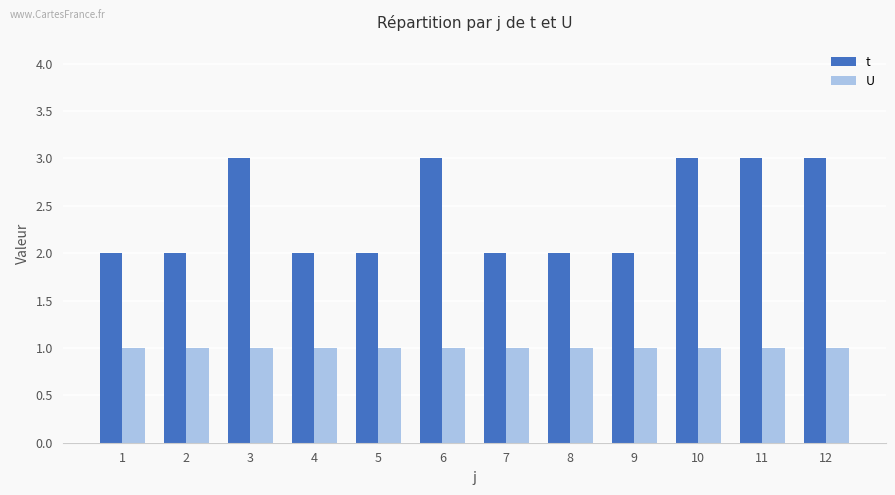

What is the value of the t bar at the 4th from the left?

2